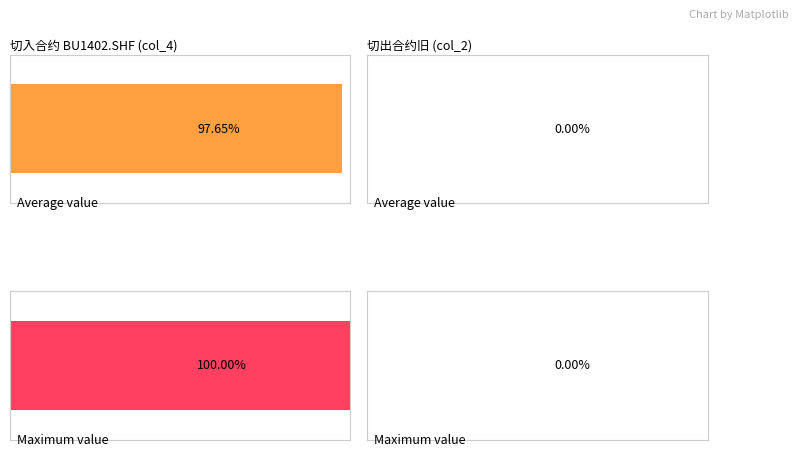

Are the bars horizontal?

Yes